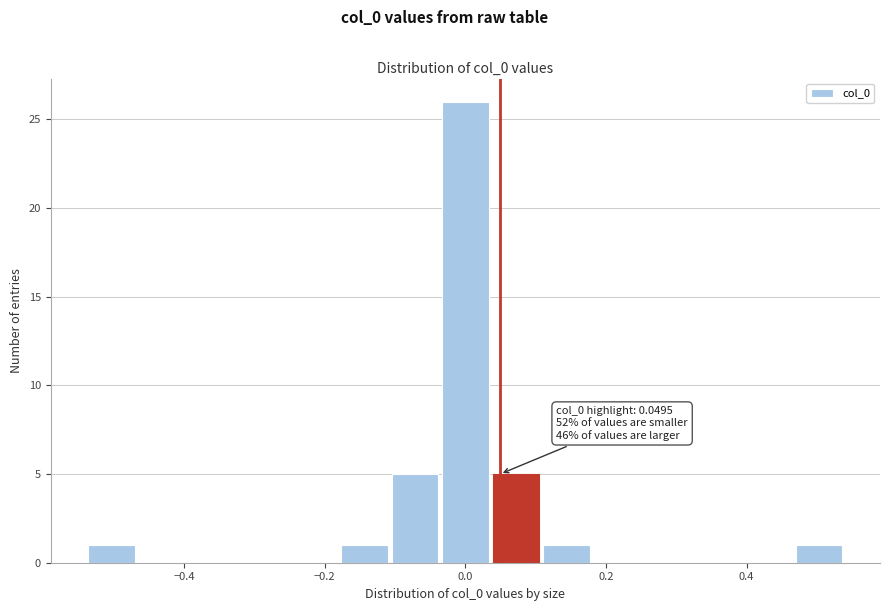

Around what value on the x-axis is the tallest bar? Give the approximate position of its centre, as read against the axis.

0.00